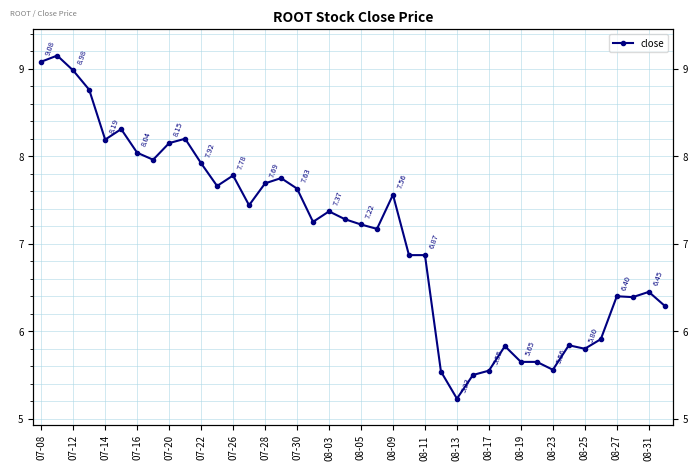

Count the number of categories in the chart.

40